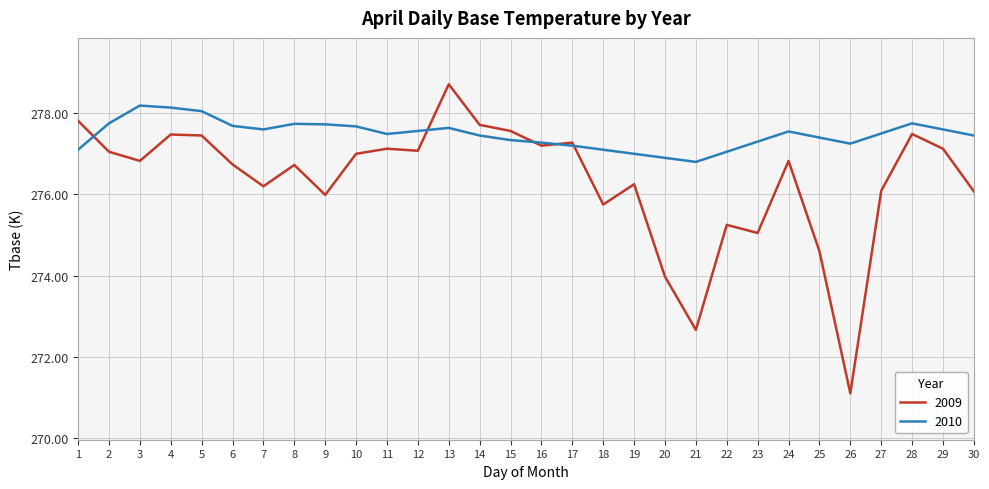

At which category is the sum across all series the highest?

13